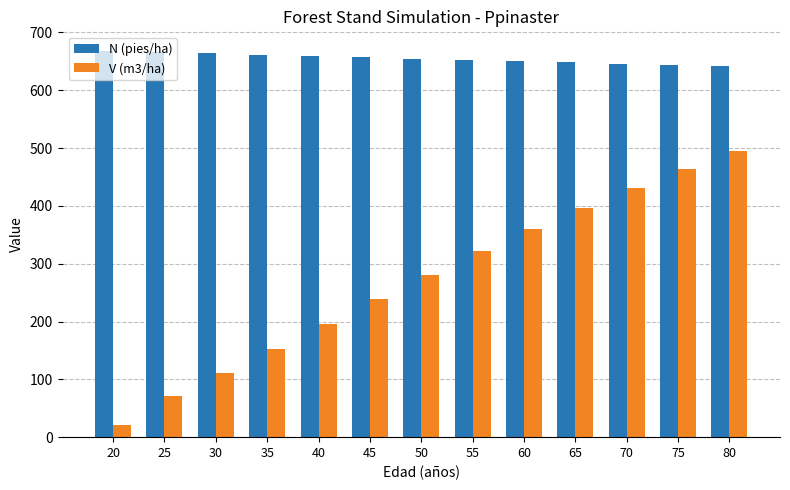

True or false: N (pies/ha) has a value of 654.8 at 50.

True